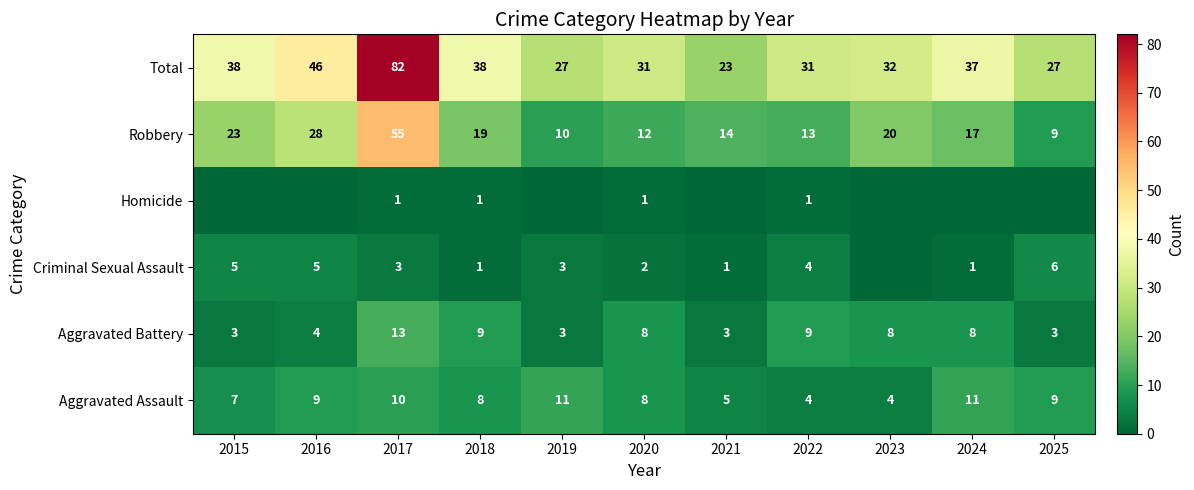

Is the value of Robbery at 2016 greater than the value of Criminal Sexual Assault at 2021?

Yes